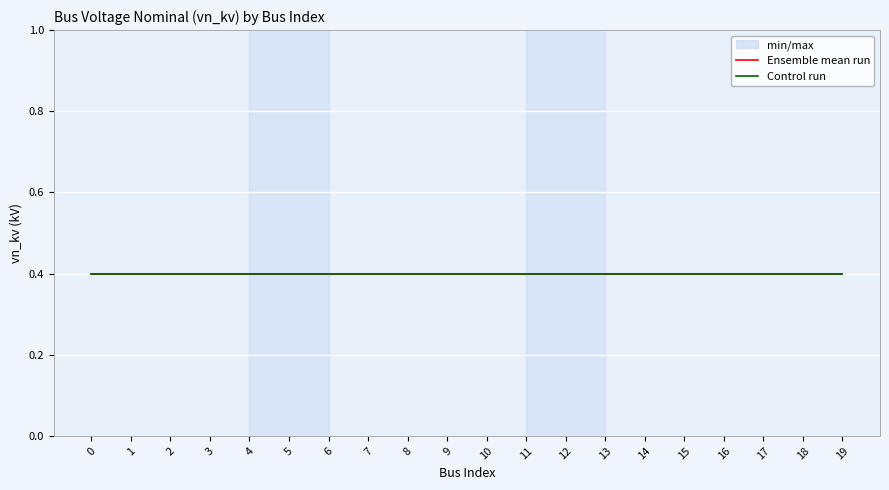

Does the chart display data point markers on the line(s)?

No